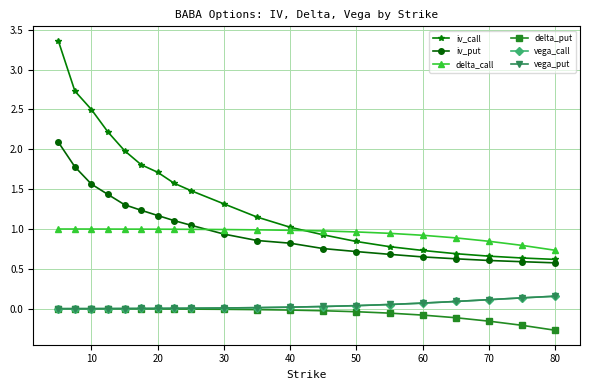

Which series has the largest total across all categories?

iv_call